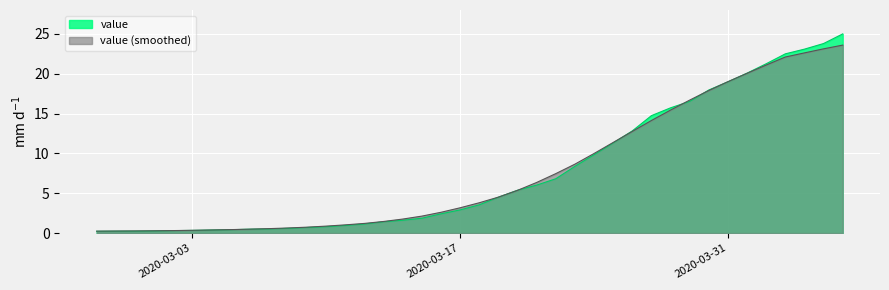

How many data points are above 3?

20